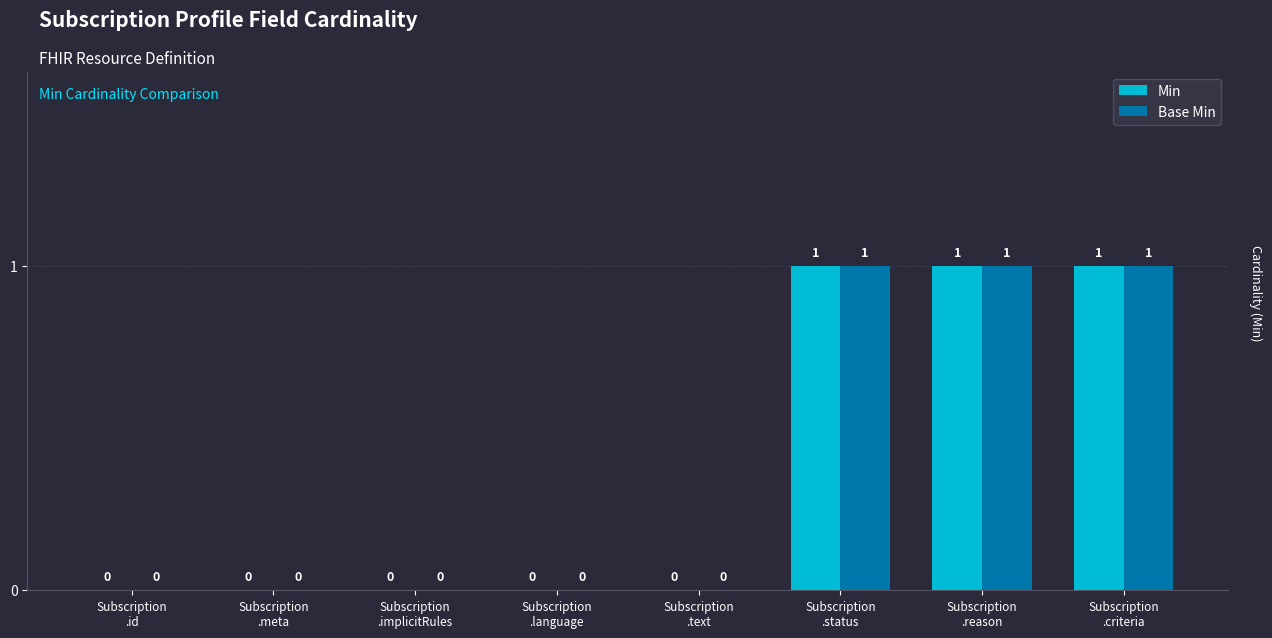

Reading right to left, transcribe all the data shown in this chart.

Min: Subscription
.criteria=1	Subscription
.reason=1	Subscription
.status=1	Subscription
.text=0	Subscription
.language=0	Subscription
.implicitRules=0	Subscription
.meta=0	Subscription
.id=0
Base Min: Subscription
.criteria=1	Subscription
.reason=1	Subscription
.status=1	Subscription
.text=0	Subscription
.language=0	Subscription
.implicitRules=0	Subscription
.meta=0	Subscription
.id=0